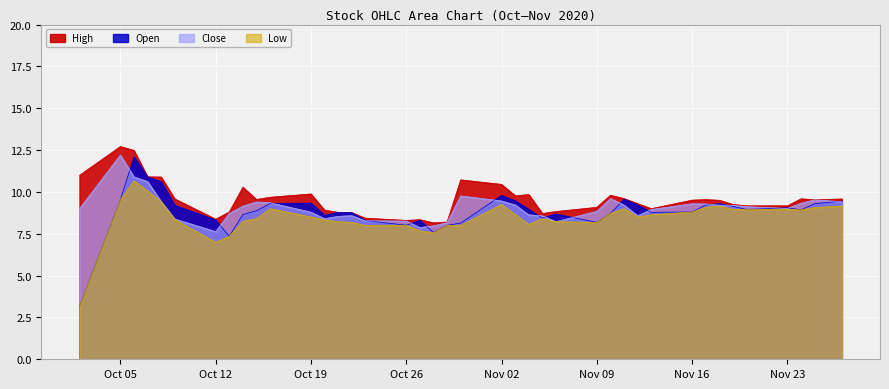

True or false: Open has more than 0 interior local peaks.

True